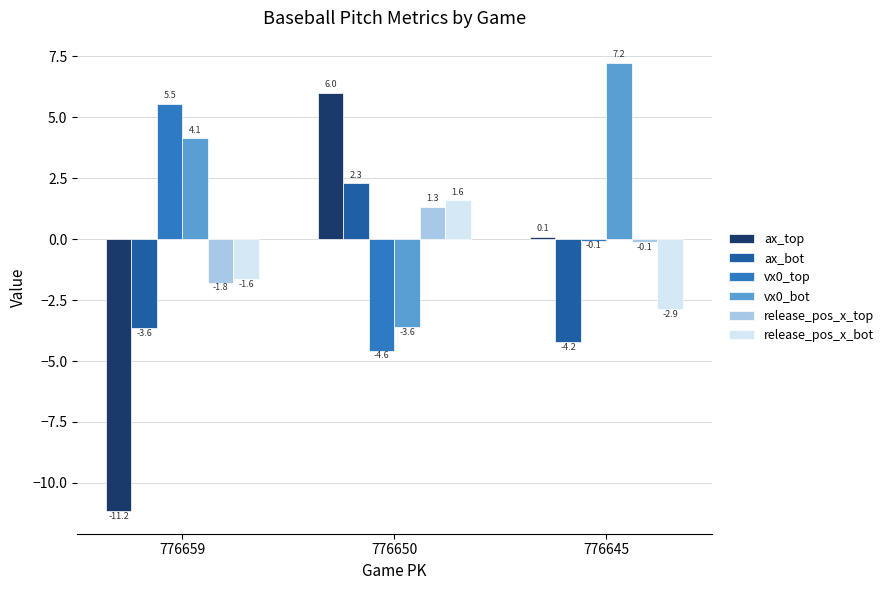

What is the spread (max minus min) of values at 776645?

11.4